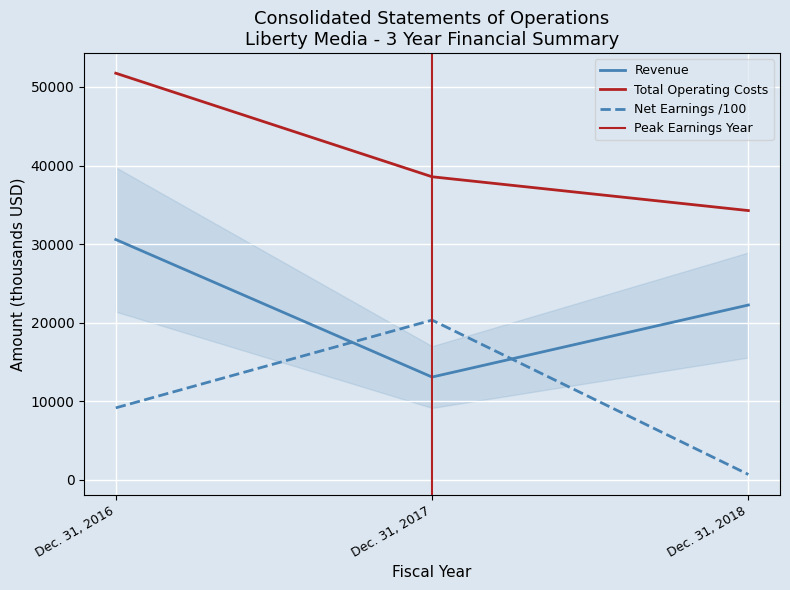

Is the value of Net earnings (loss) at Dec. 31, 2017 greater than the value of Total operating costs and expenses at Dec. 31, 2016?

No